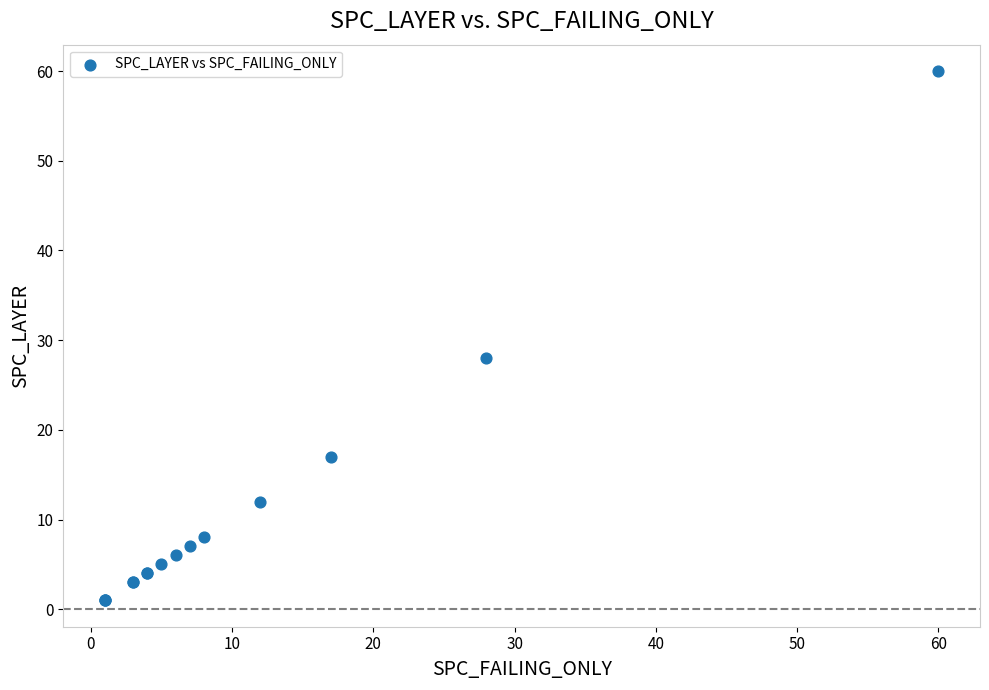

What Y value in the scatter plot is closest to 30?

28